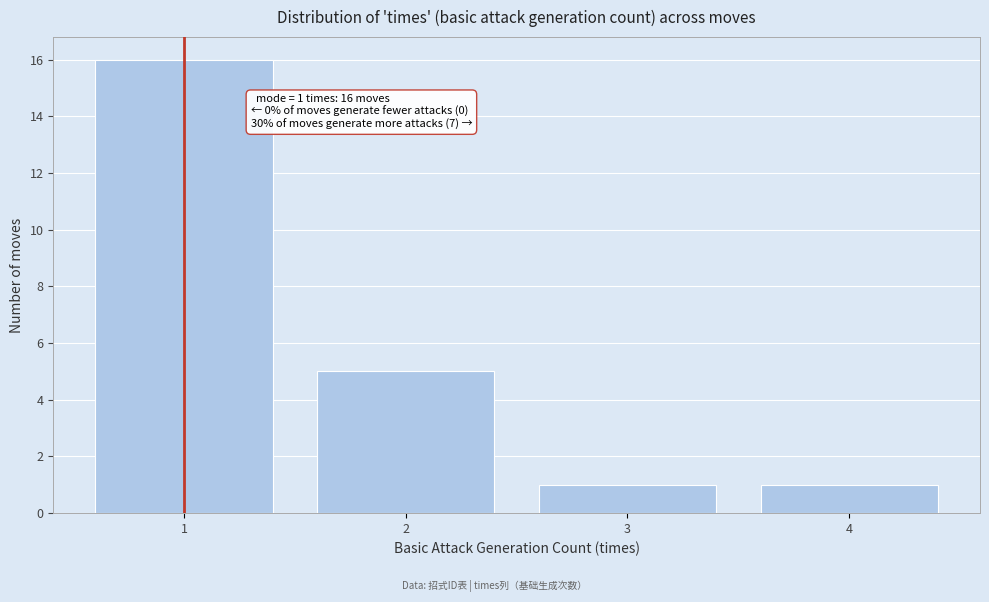

Reading left to right, what are all the values shown in this chart?

16	5	1	1